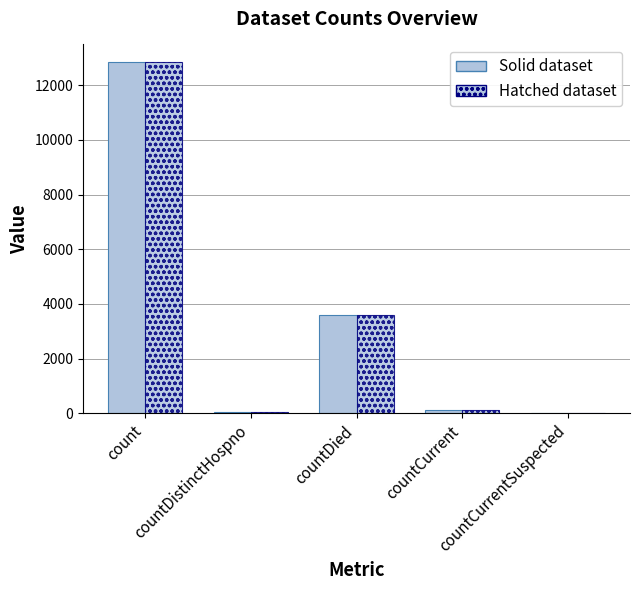

How many groups of bars are there?

5